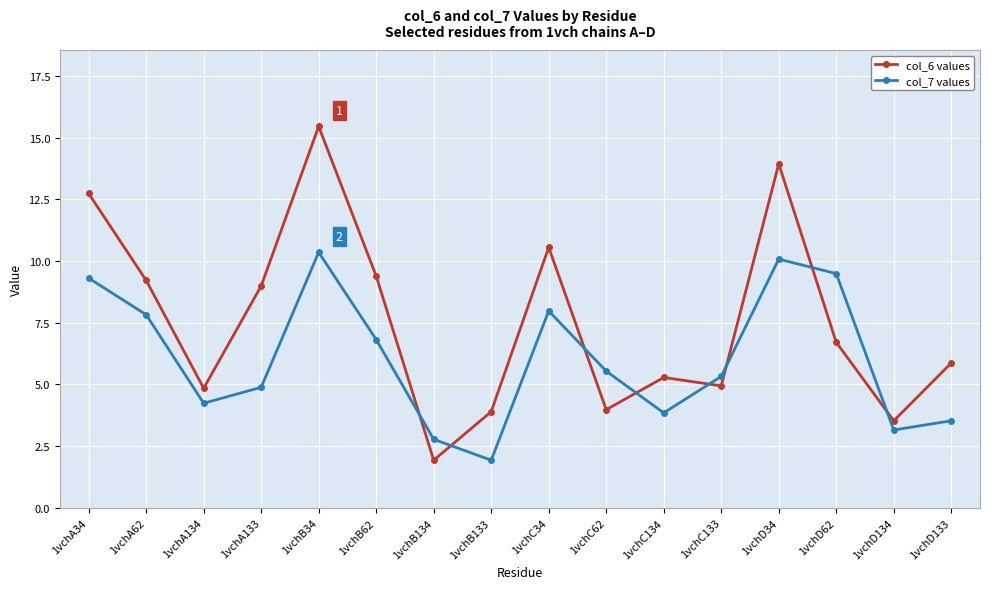

What is the total value across all series at 1vchA62?

17.0